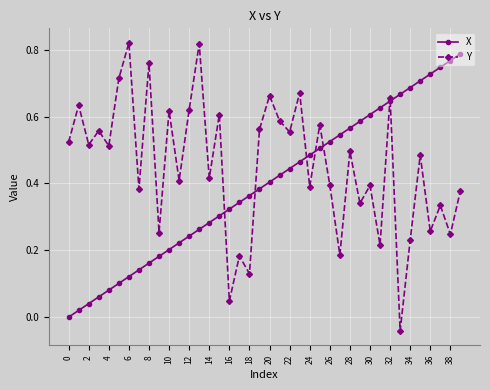

Rank the series by their average value, from lowest to highest.

X, Y